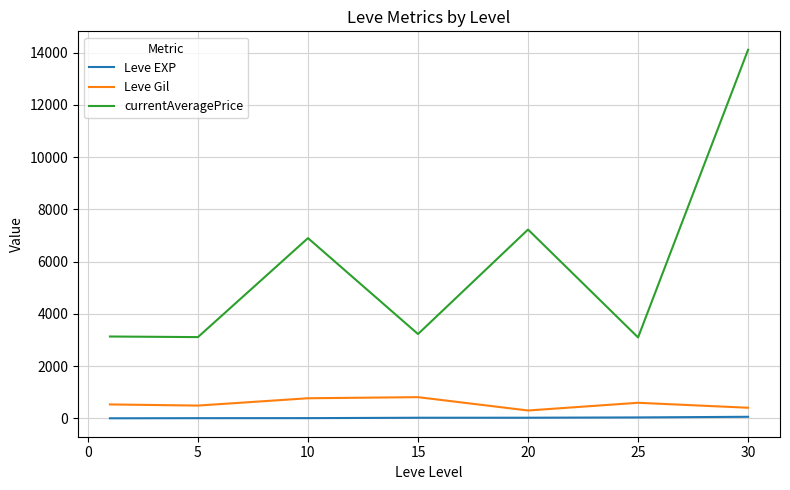

Which series has the largest total across all categories?

currentAveragePrice